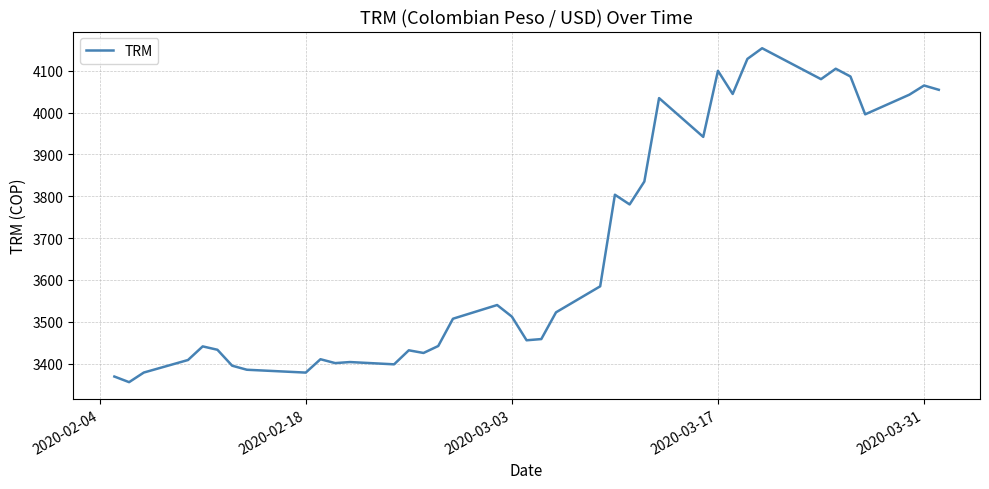

What is the greatest value displayed?

4153.9